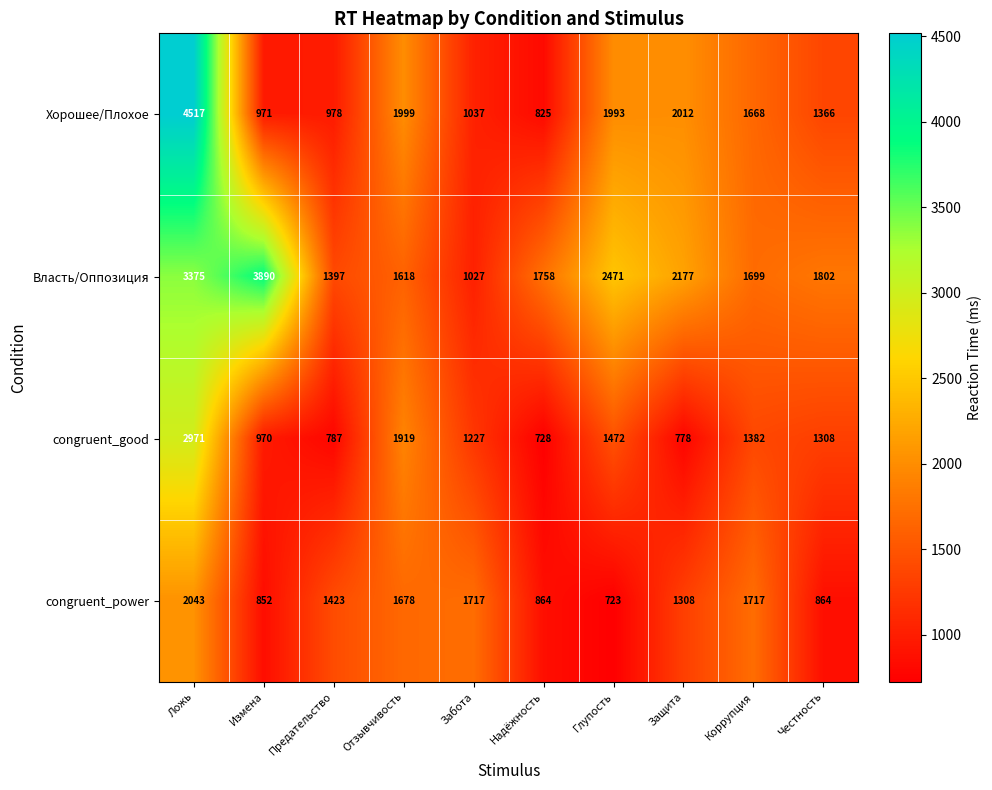

What is the difference between the maximum and second lowest values in the Хорошее/Плохое series?

3546